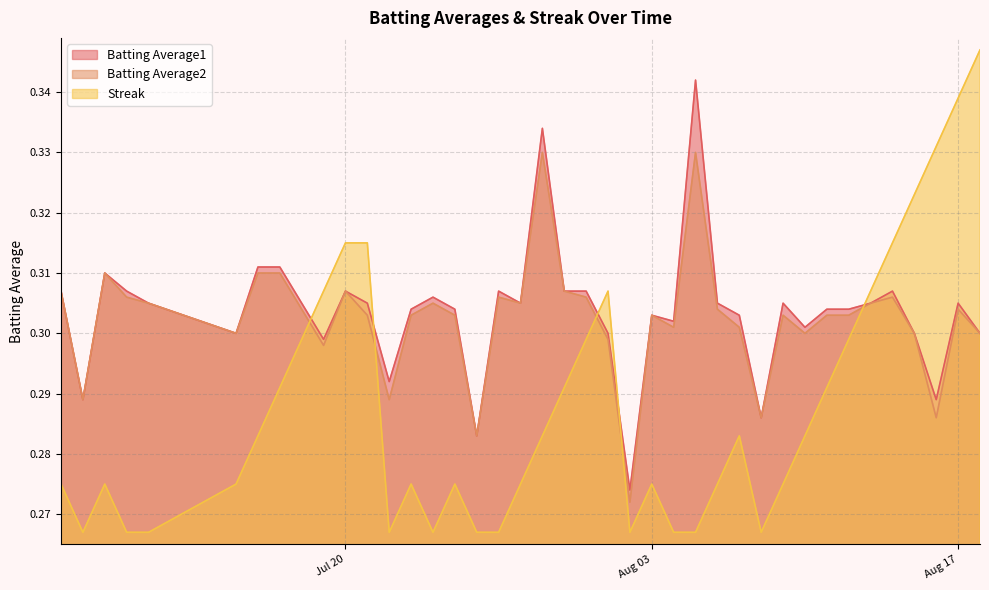

List the series in order of their peak value, lowest first.

Batting Average2, Batting Average1, Streak